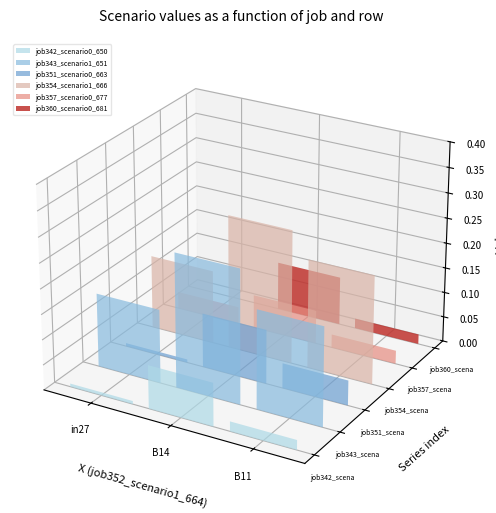

What is the sum of all job342_scenario0_650 values?

0.1